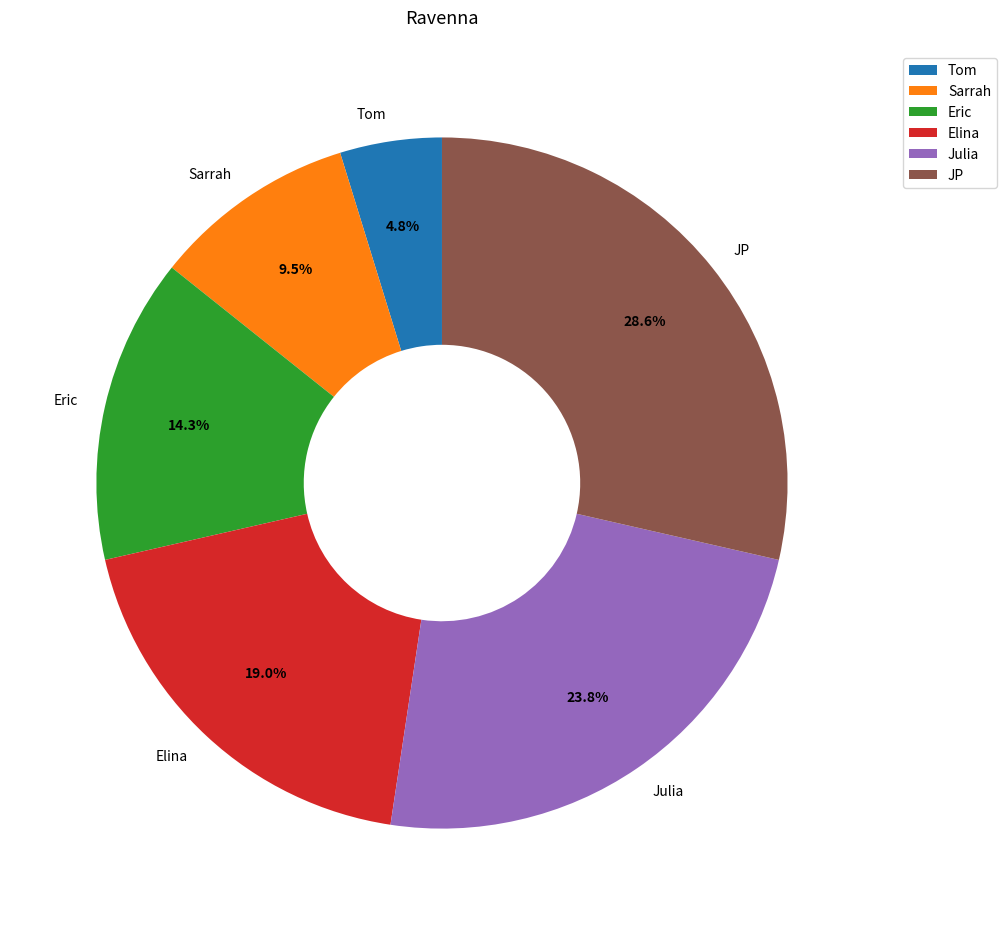

What percentage is NOT represented by Tom?

95.2%